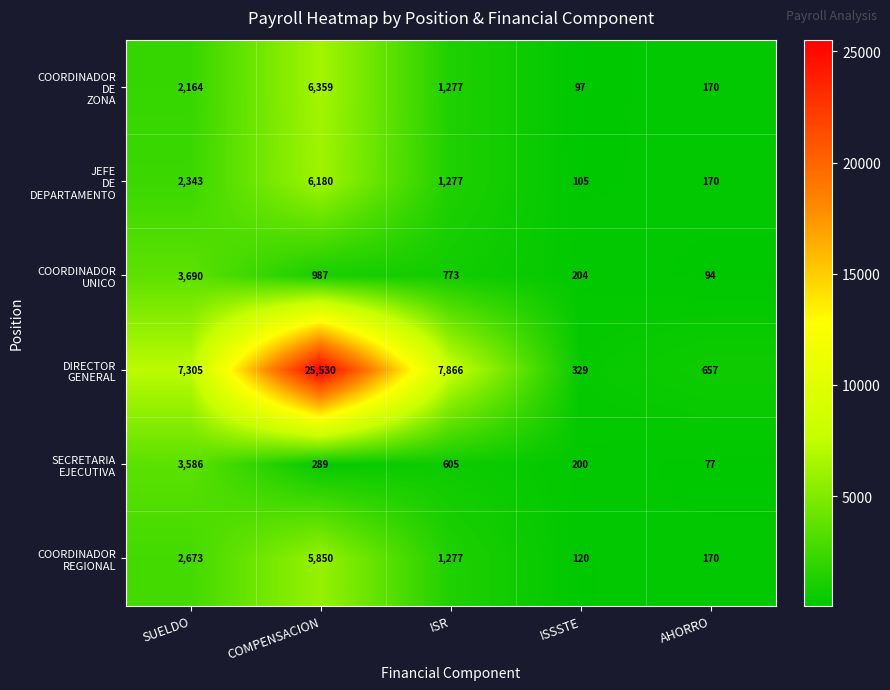

Which category has the highest value across all series?

COMPENSACION